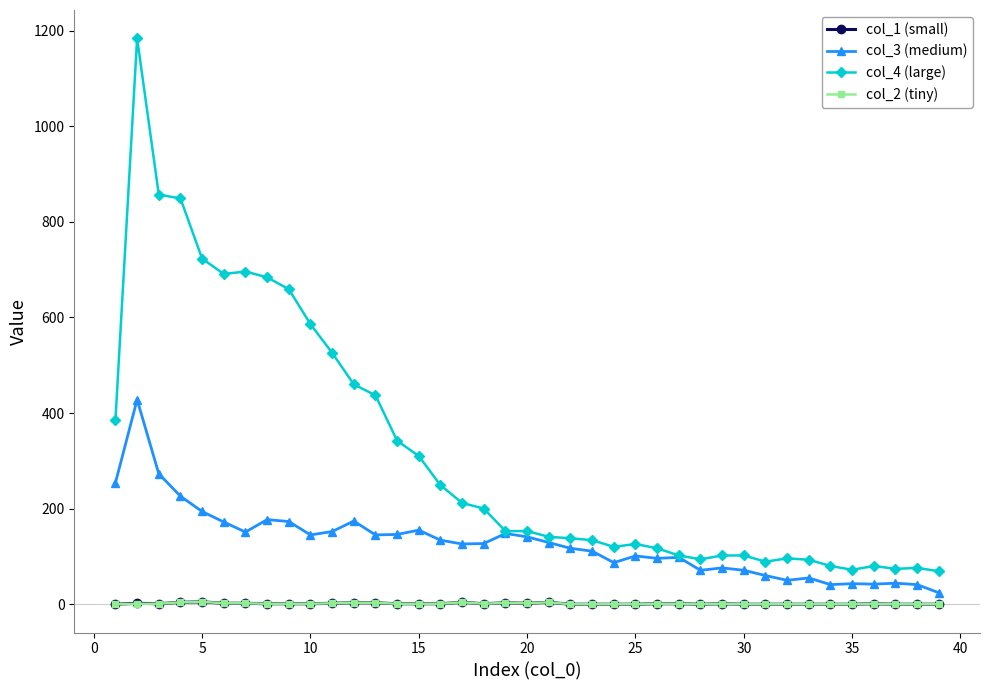

Which series has the widest spread of values?

col_4 (large)